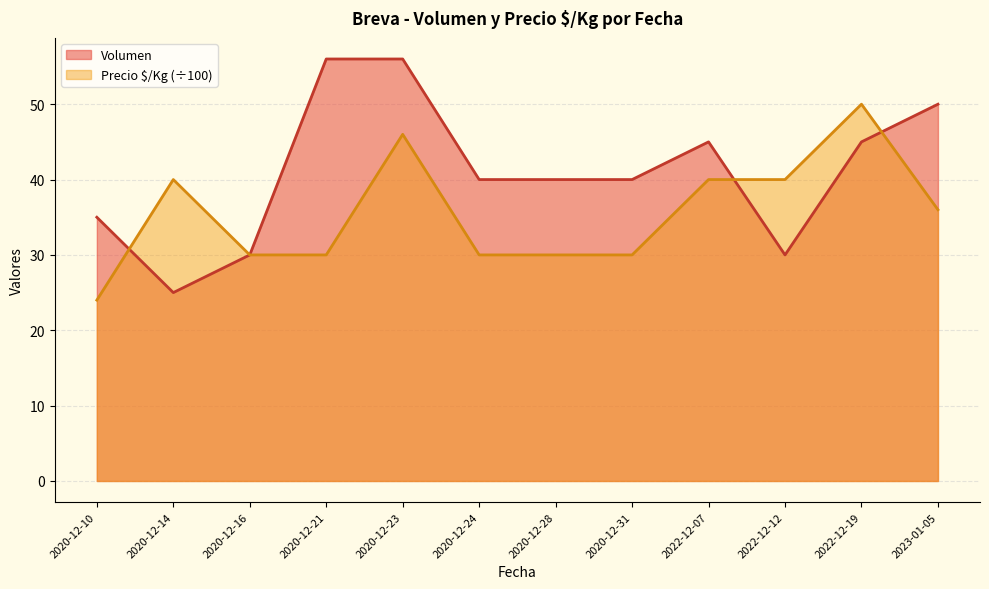

Between which two adjacent categories do Precio $/Kg and Volumen first intersect?

2020-12-10 and 2020-12-14